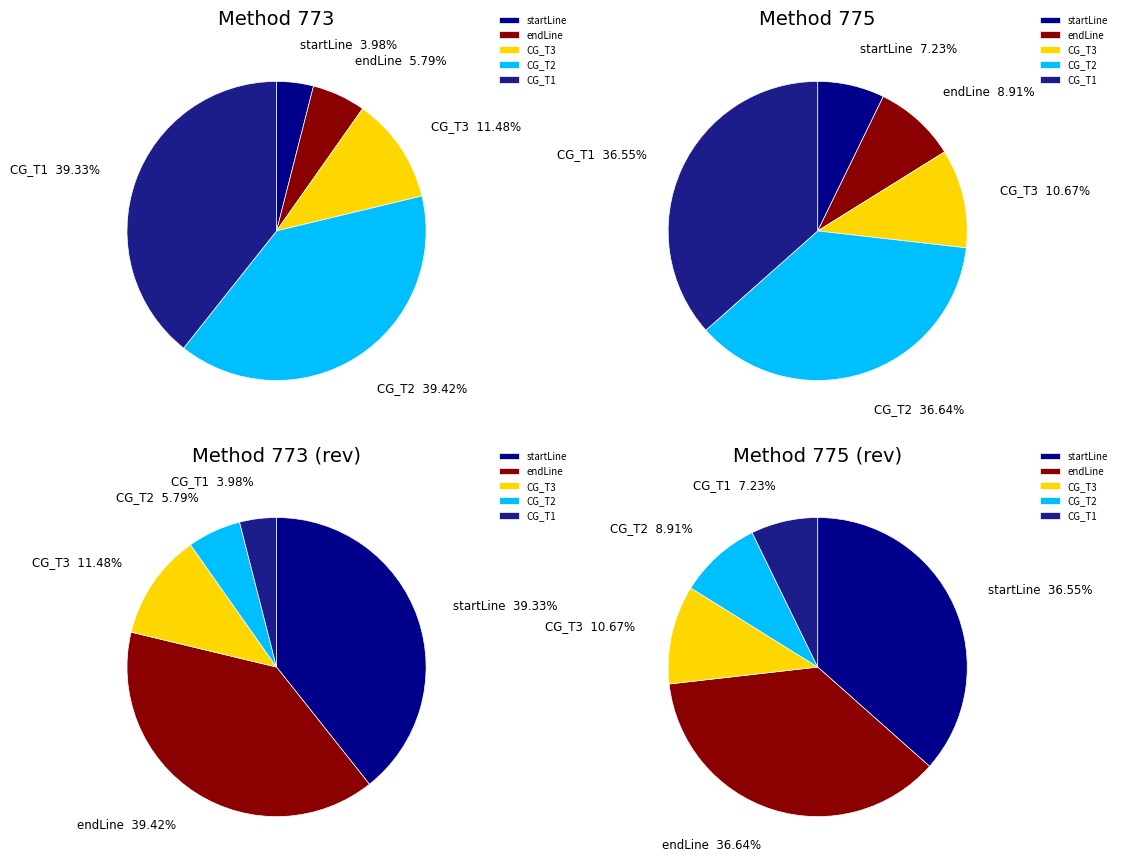

What is the smallest slice in the pie chart?

startLine